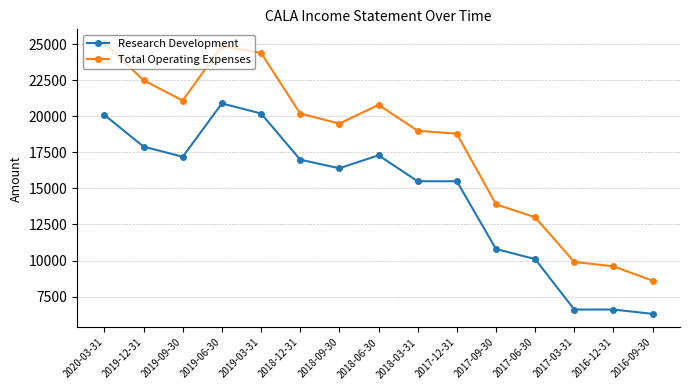

What is the label of the 8th point from the right?

2018-06-30